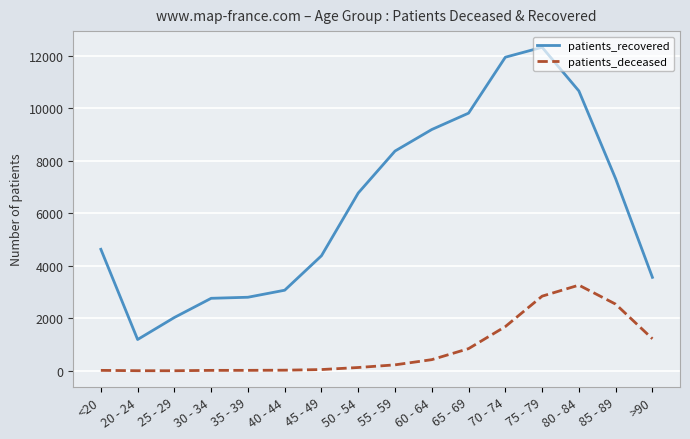

In patients_deceased, how many points are lower than both neighbors (excluding endpoints)?

1